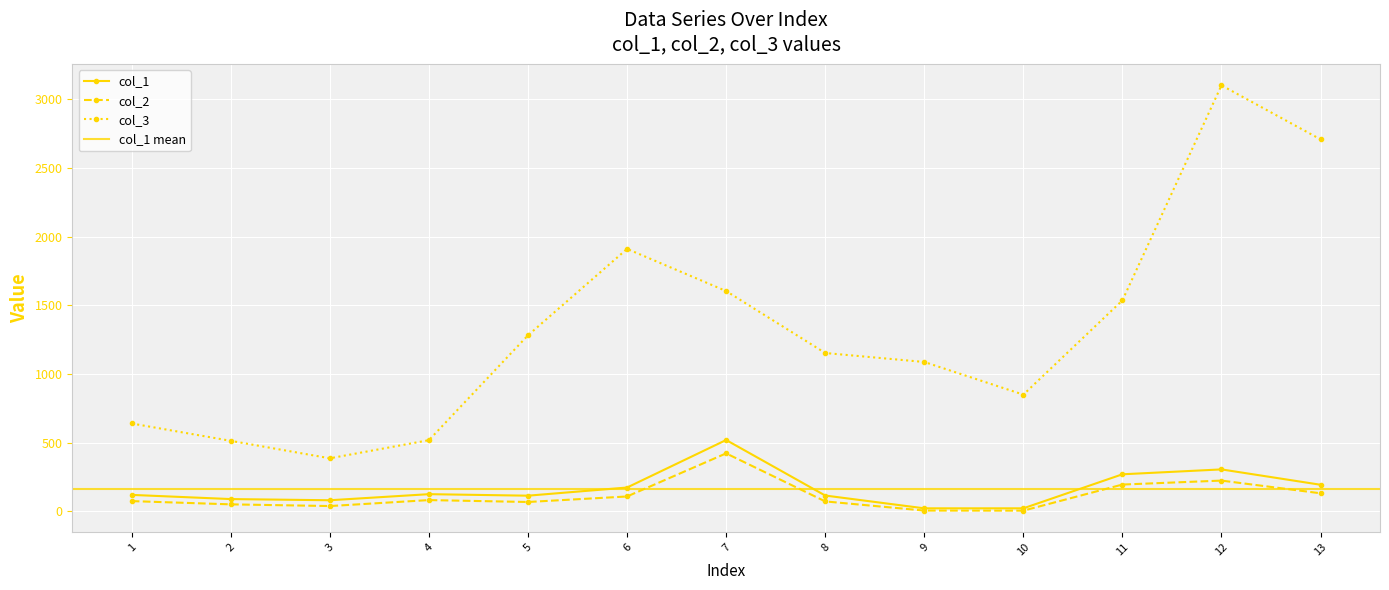

What is the value of the col_2 point at the 1st from the left?

75.2